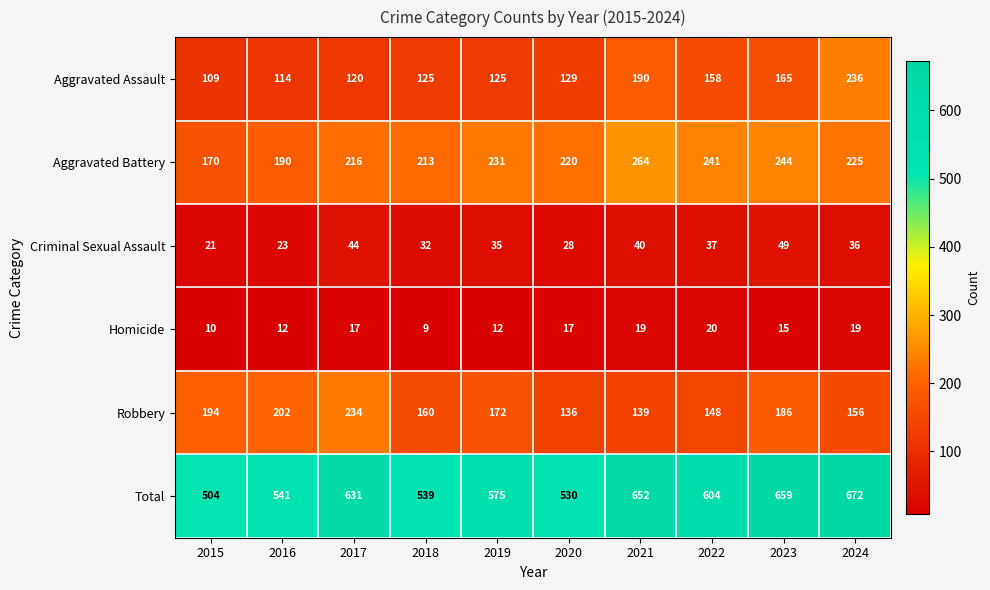

How many series are shown in this chart?

6